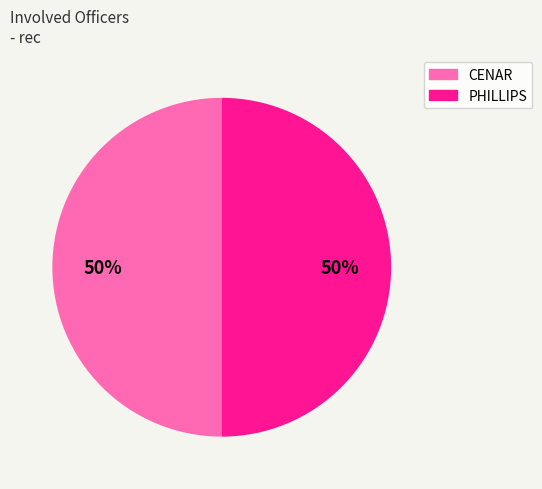

Count the number of slices in the pie.

2